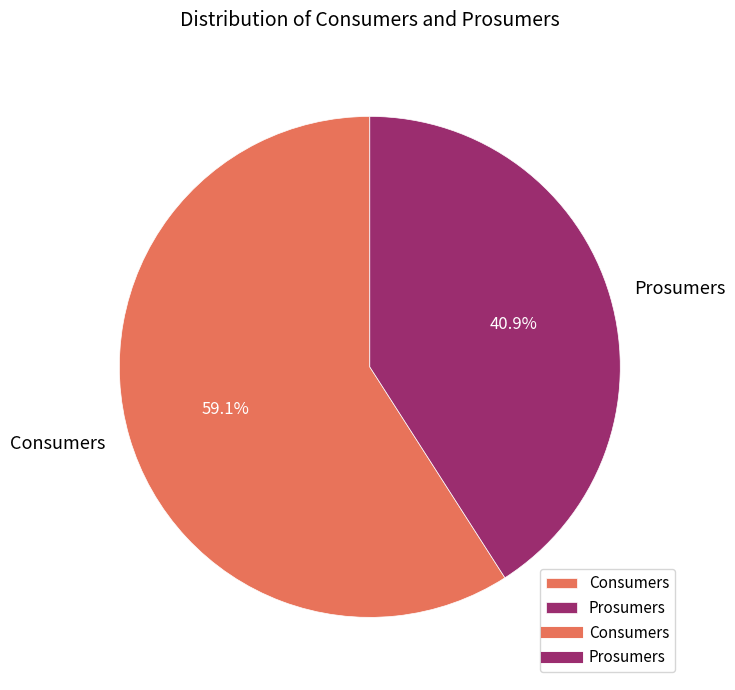

Which category has the biggest portion of the pie?

Consumers